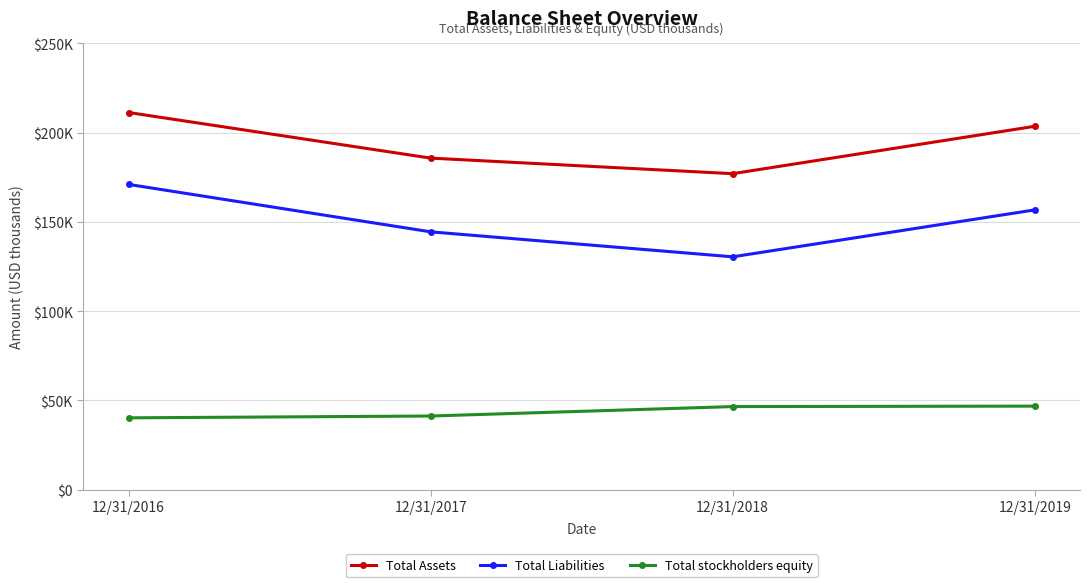

What is the difference between the second highest and second lowest values in the Total Assets series?

17821